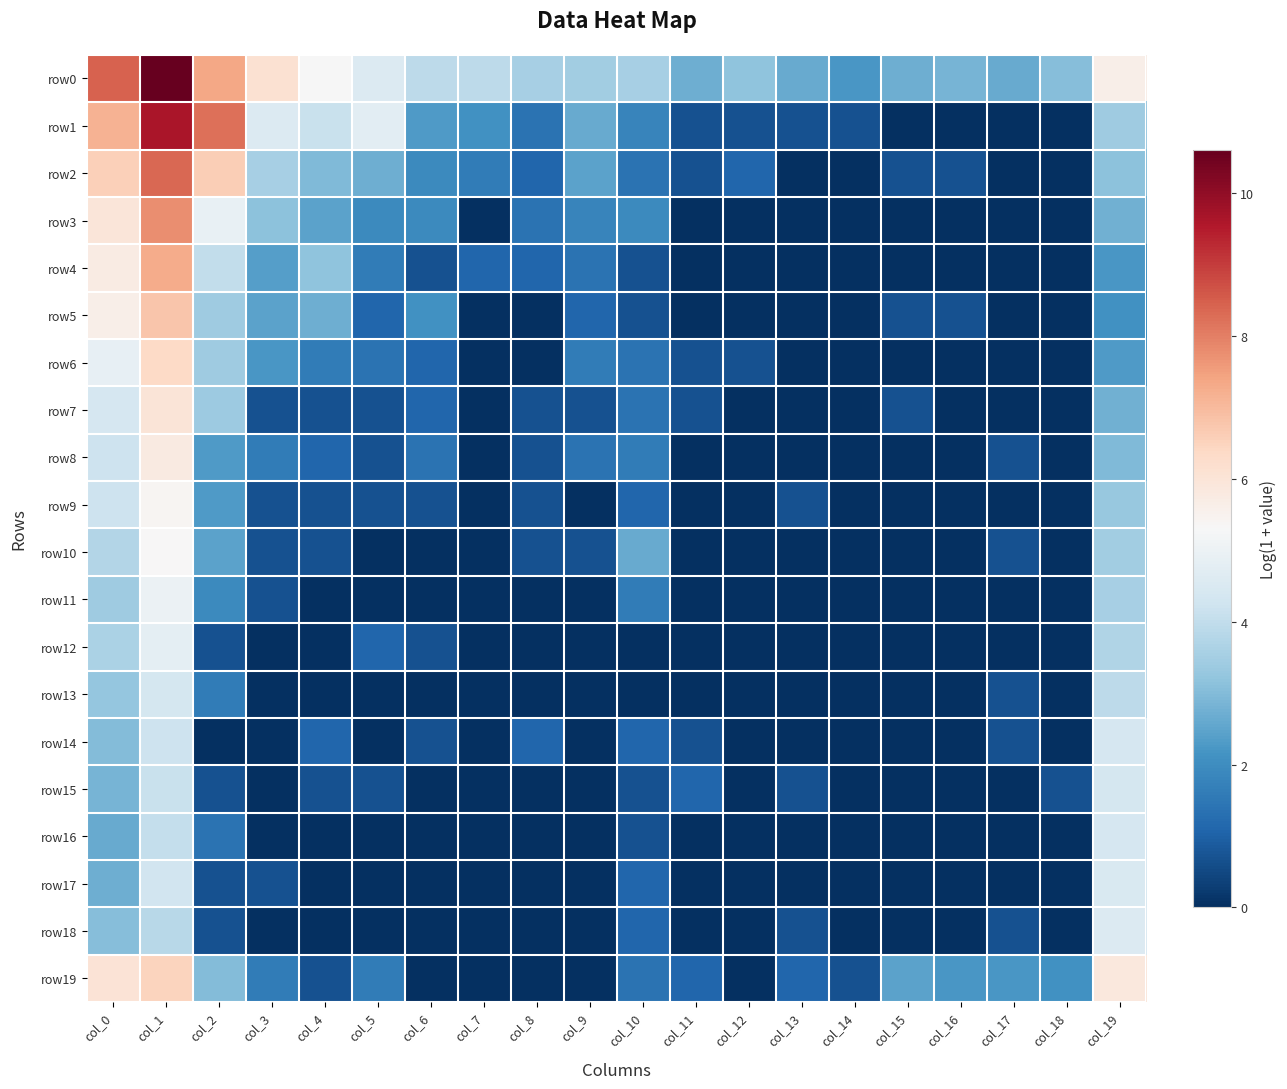

Reading right to left, list all the values displayed in this chart.

row0: col_19=5.6	col_18=3.0	col_17=2.6	col_16=2.8	col_15=2.7	col_14=2.2	col_13=2.6	col_12=3.2	col_11=2.7	col_10=3.6	col_9=3.5	col_8=3.6	col_7=3.9	col_6=3.9	col_5=4.6	col_4=5.3	col_3=6.1	col_2=7.3	col_1=10.6	col_0=8.4
row1: col_19=3.4	col_18=0.0	col_17=0.0	col_16=0.0	col_15=0.0	col_14=0.7	col_13=0.7	col_12=0.7	col_11=0.7	col_10=1.8	col_9=2.6	col_8=1.4	col_7=2.1	col_6=2.3	col_5=4.7	col_4=4.1	col_3=4.6	col_2=8.2	col_1=9.6	col_0=7.2
row2: col_19=3.1	col_18=0.0	col_17=0.0	col_16=0.7	col_15=0.7	col_14=0.0	col_13=0.0	col_12=1.1	col_11=0.7	col_10=1.4	col_9=2.5	col_8=1.1	col_7=1.6	col_6=1.9	col_5=2.7	col_4=2.9	col_3=3.6	col_2=6.6	col_1=8.4	col_0=6.6
row3: col_19=2.8	col_18=0.0	col_17=0.0	col_16=0.0	col_15=0.0	col_14=0.0	col_13=0.0	col_12=0.0	col_11=0.0	col_10=1.9	col_9=1.8	col_8=1.4	col_7=0.0	col_6=1.9	col_5=1.9	col_4=2.5	col_3=3.1	col_2=4.9	col_1=7.8	col_0=6.0
row4: col_19=2.2	col_18=0.0	col_17=0.0	col_16=0.0	col_15=0.0	col_14=0.0	col_13=0.0	col_12=0.0	col_11=0.0	col_10=0.7	col_9=1.4	col_8=1.1	col_7=1.1	col_6=0.7	col_5=1.6	col_4=3.2	col_3=2.4	col_2=4.0	col_1=7.3	col_0=5.7
row5: col_19=2.1	col_18=0.0	col_17=0.0	col_16=0.7	col_15=0.7	col_14=0.0	col_13=0.0	col_12=0.0	col_11=0.0	col_10=0.7	col_9=1.1	col_8=0.0	col_7=0.0	col_6=2.1	col_5=1.1	col_4=2.7	col_3=2.5	col_2=3.4	col_1=6.8	col_0=5.6
row6: col_19=2.3	col_18=0.0	col_17=0.0	col_16=0.0	col_15=0.0	col_14=0.0	col_13=0.0	col_12=0.7	col_11=0.7	col_10=1.4	col_9=1.6	col_8=0.0	col_7=0.0	col_6=1.1	col_5=1.4	col_4=1.6	col_3=2.2	col_2=3.4	col_1=6.4	col_0=4.9
row7: col_19=2.8	col_18=0.0	col_17=0.0	col_16=0.0	col_15=0.7	col_14=0.0	col_13=0.0	col_12=0.0	col_11=0.7	col_10=1.4	col_9=0.7	col_8=0.7	col_7=0.0	col_6=1.1	col_5=0.7	col_4=0.7	col_3=0.7	col_2=3.4	col_1=6.0	col_0=4.4
row8: col_19=2.9	col_18=0.0	col_17=0.7	col_16=0.0	col_15=0.0	col_14=0.0	col_13=0.0	col_12=0.0	col_11=0.0	col_10=1.6	col_9=1.4	col_8=0.7	col_7=0.0	col_6=1.4	col_5=0.7	col_4=1.1	col_3=1.6	col_2=2.3	col_1=5.8	col_0=4.2
row9: col_19=3.3	col_18=0.0	col_17=0.0	col_16=0.0	col_15=0.0	col_14=0.0	col_13=0.7	col_12=0.0	col_11=0.0	col_10=1.1	col_9=0.0	col_8=0.7	col_7=0.0	col_6=0.7	col_5=0.7	col_4=0.7	col_3=0.7	col_2=2.3	col_1=5.4	col_0=4.2
row10: col_19=3.5	col_18=0.0	col_17=0.7	col_16=0.0	col_15=0.0	col_14=0.0	col_13=0.0	col_12=0.0	col_11=0.0	col_10=2.6	col_9=0.7	col_8=0.7	col_7=0.0	col_6=0.0	col_5=0.0	col_4=0.7	col_3=0.7	col_2=2.5	col_1=5.3	col_0=3.8
row11: col_19=3.5	col_18=0.0	col_17=0.0	col_16=0.0	col_15=0.0	col_14=0.0	col_13=0.0	col_12=0.0	col_11=0.0	col_10=1.6	col_9=0.0	col_8=0.0	col_7=0.0	col_6=0.0	col_5=0.0	col_4=0.0	col_3=0.7	col_2=1.9	col_1=5.0	col_0=3.4
row12: col_19=3.7	col_18=0.0	col_17=0.0	col_16=0.0	col_15=0.0	col_14=0.0	col_13=0.0	col_12=0.0	col_11=0.0	col_10=0.0	col_9=0.0	col_8=0.0	col_7=0.0	col_6=0.7	col_5=1.1	col_4=0.0	col_3=0.0	col_2=0.7	col_1=4.8	col_0=3.6
row13: col_19=3.9	col_18=0.0	col_17=0.7	col_16=0.0	col_15=0.0	col_14=0.0	col_13=0.0	col_12=0.0	col_11=0.0	col_10=0.0	col_9=0.0	col_8=0.0	col_7=0.0	col_6=0.0	col_5=0.0	col_4=0.0	col_3=0.0	col_2=1.6	col_1=4.4	col_0=3.3
row14: col_19=4.4	col_18=0.0	col_17=0.7	col_16=0.0	col_15=0.0	col_14=0.0	col_13=0.0	col_12=0.0	col_11=0.7	col_10=1.1	col_9=0.0	col_8=1.1	col_7=0.0	col_6=0.7	col_5=0.0	col_4=1.1	col_3=0.0	col_2=0.0	col_1=4.2	col_0=3.0
row15: col_19=4.4	col_18=0.7	col_17=0.0	col_16=0.0	col_15=0.0	col_14=0.0	col_13=0.7	col_12=0.0	col_11=1.1	col_10=0.7	col_9=0.0	col_8=0.0	col_7=0.0	col_6=0.0	col_5=0.7	col_4=0.7	col_3=0.0	col_2=0.7	col_1=4.1	col_0=2.8
row16: col_19=4.4	col_18=0.0	col_17=0.0	col_16=0.0	col_15=0.0	col_14=0.0	col_13=0.0	col_12=0.0	col_11=0.0	col_10=0.7	col_9=0.0	col_8=0.0	col_7=0.0	col_6=0.0	col_5=0.0	col_4=0.0	col_3=0.0	col_2=1.4	col_1=4.1	col_0=2.6
row17: col_19=4.5	col_18=0.0	col_17=0.0	col_16=0.0	col_15=0.0	col_14=0.0	col_13=0.0	col_12=0.0	col_11=0.0	col_10=1.1	col_9=0.0	col_8=0.0	col_7=0.0	col_6=0.0	col_5=0.0	col_4=0.0	col_3=0.7	col_2=0.7	col_1=4.3	col_0=2.7
row18: col_19=4.6	col_18=0.0	col_17=0.7	col_16=0.0	col_15=0.0	col_14=0.0	col_13=0.7	col_12=0.0	col_11=0.0	col_10=1.1	col_9=0.0	col_8=0.0	col_7=0.0	col_6=0.0	col_5=0.0	col_4=0.0	col_3=0.0	col_2=0.7	col_1=3.9	col_0=3.0
row19: col_19=5.8	col_18=2.1	col_17=2.2	col_16=2.2	col_15=2.5	col_14=0.7	col_13=1.1	col_12=0.0	col_11=1.1	col_10=1.4	col_9=0.0	col_8=0.0	col_7=0.0	col_6=0.0	col_5=1.6	col_4=0.7	col_3=1.6	col_2=3.0	col_1=6.5	col_0=6.0